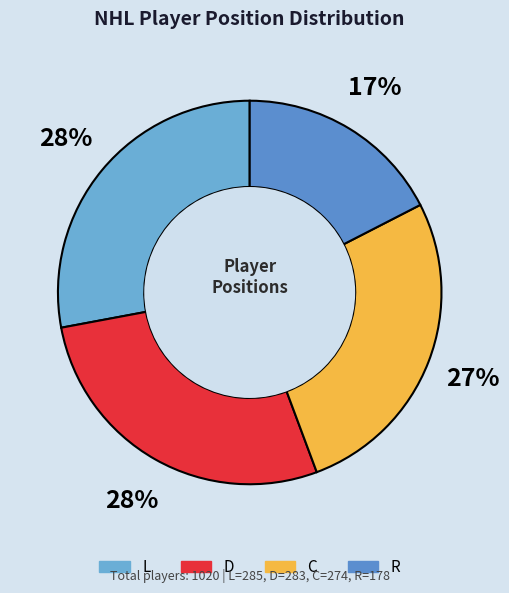

Combined, what portion of the pie is C and L?

54.8%